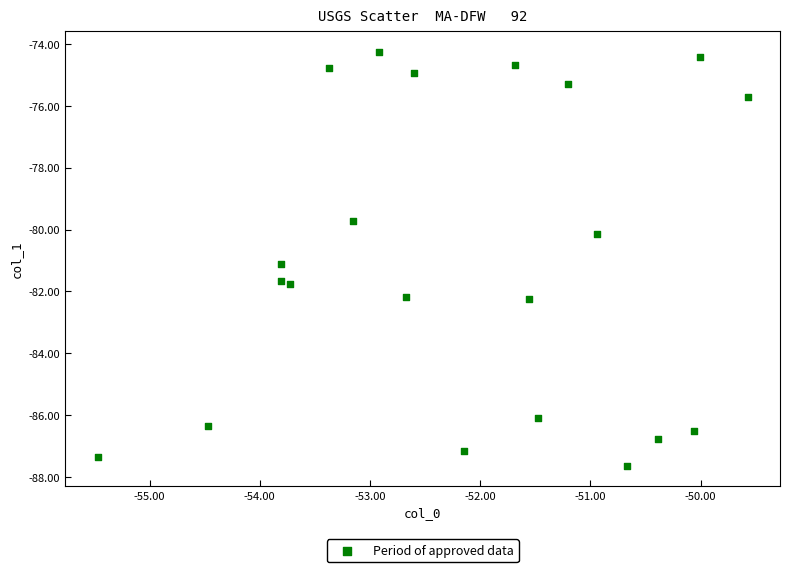

What is the range of X values (max minus min)?

5.9